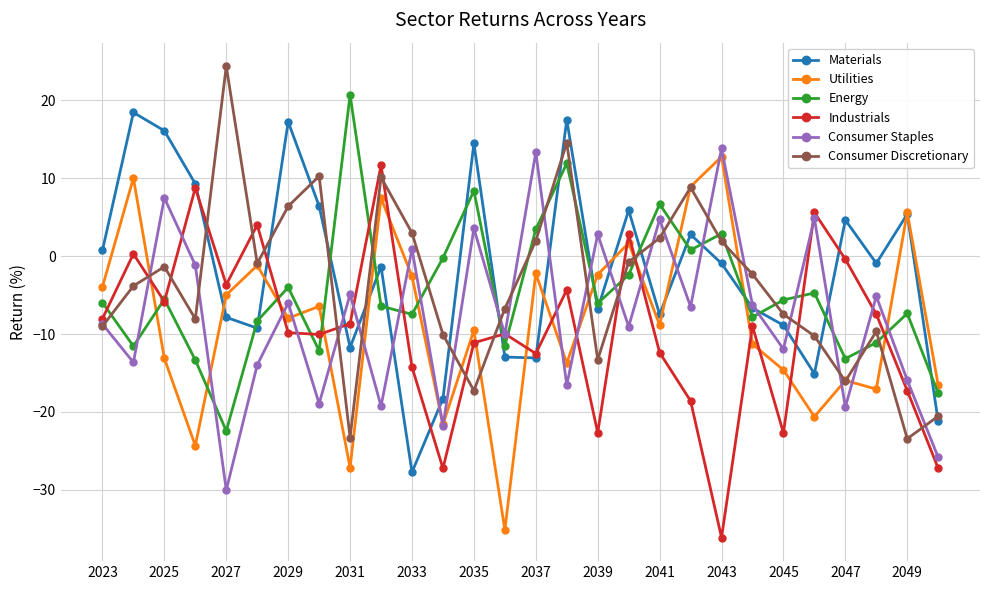

How many times do Utilities and Industrials cross each other?

14